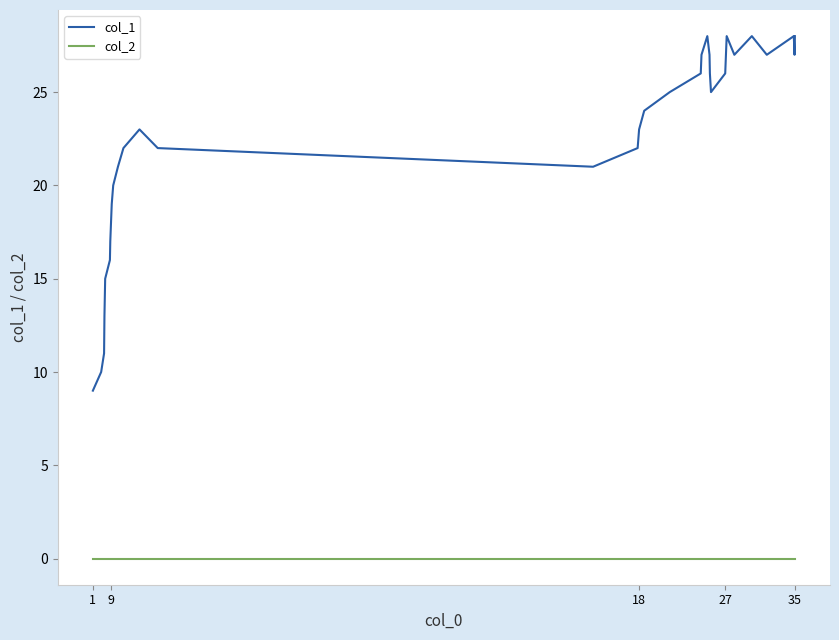

Count the number of categories in the chart.

35